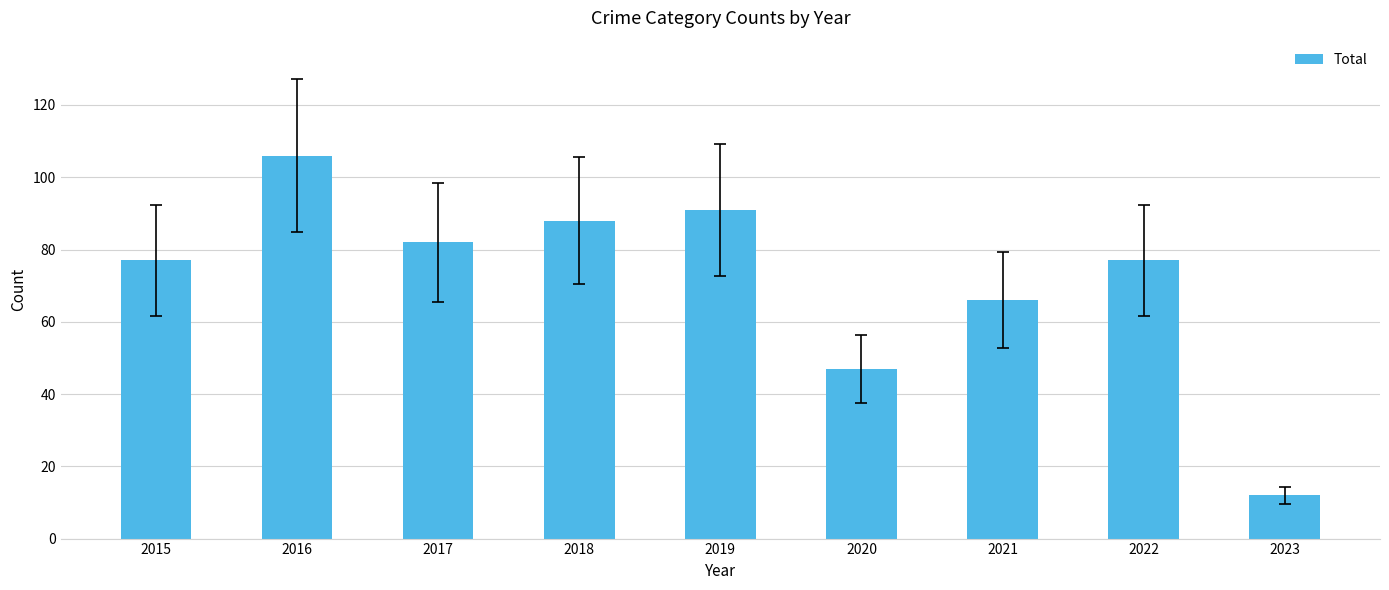

What is the value of the 6th bar from the left?

47